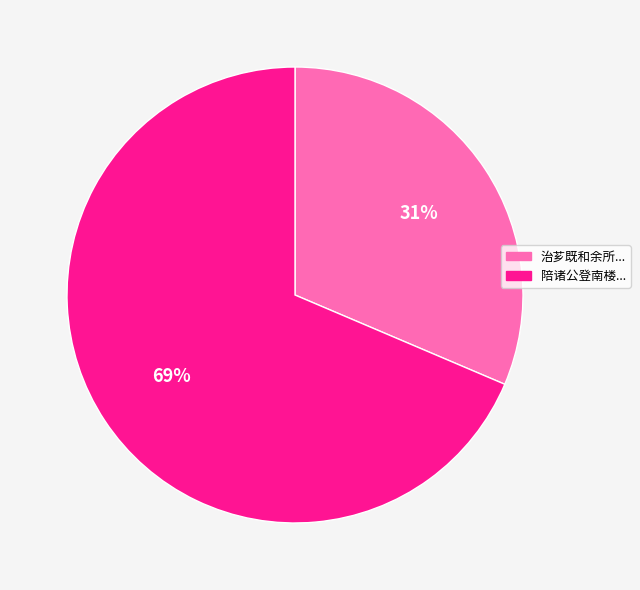

To the nearest percent, what is the average slice percentage?

50%